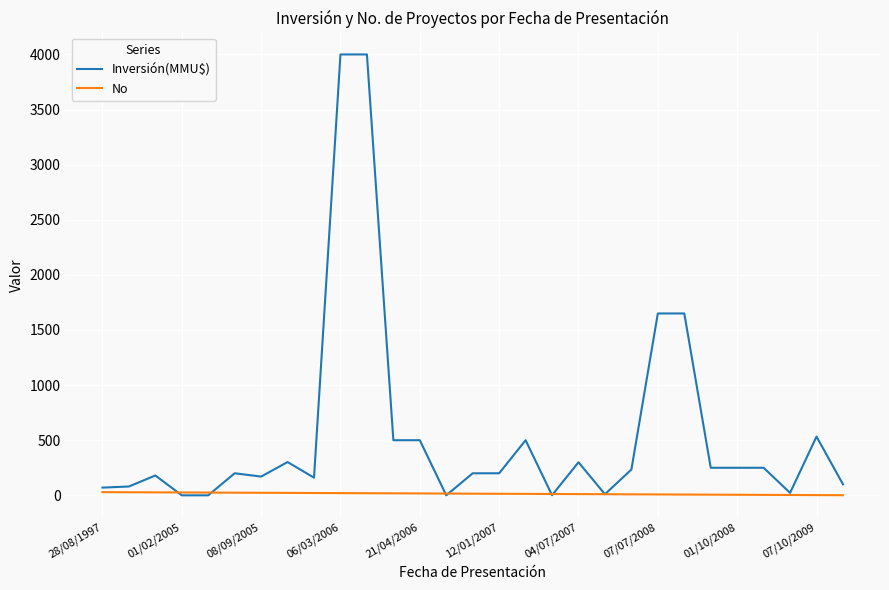

Which series has the widest spread of values?

Inversión(MMU$)